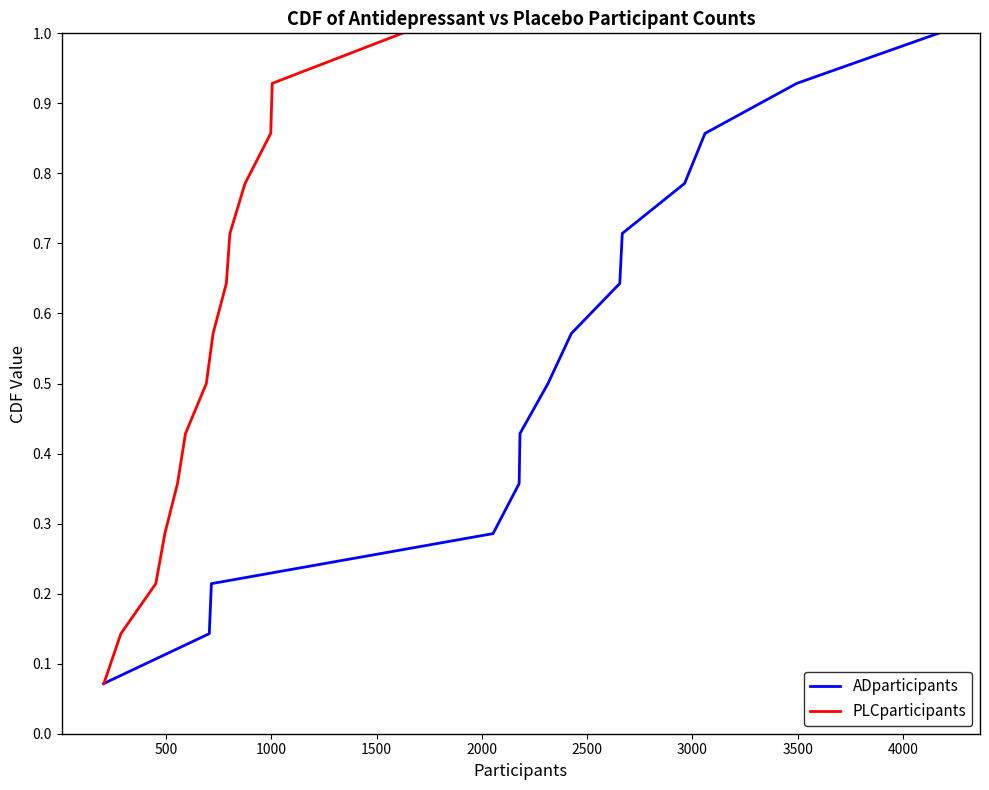

True or false: ADparticipants and PLCparticipants intersect in this chart.

False